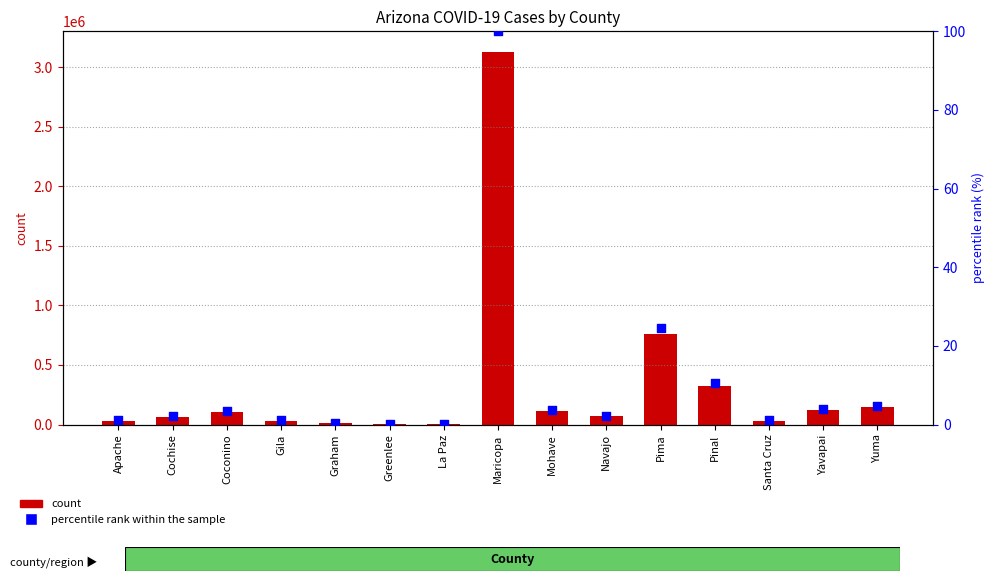

Which series contains the highest Y value?

count